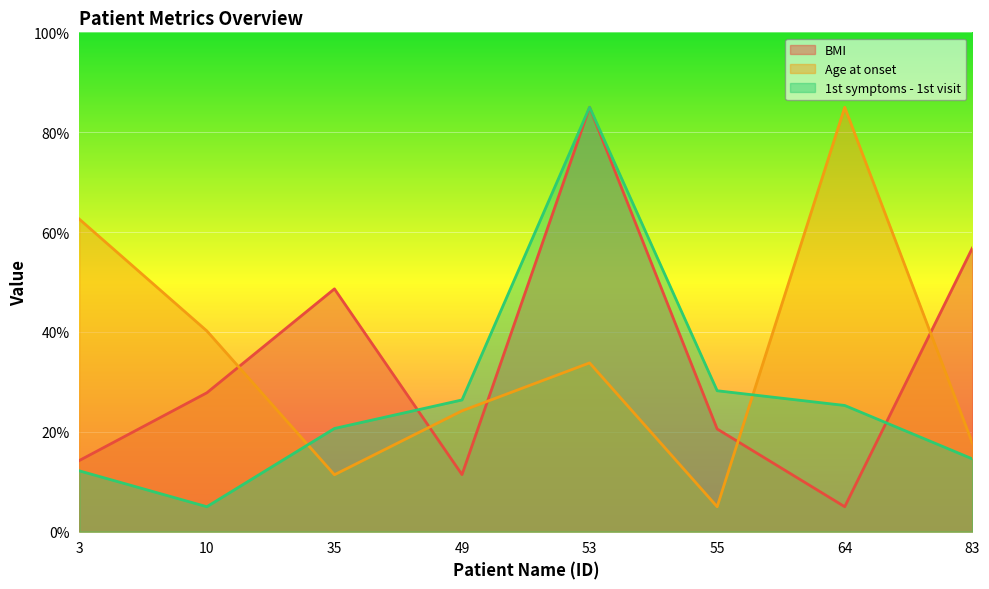

How many interior local valleys does the Age at onset series have?

2